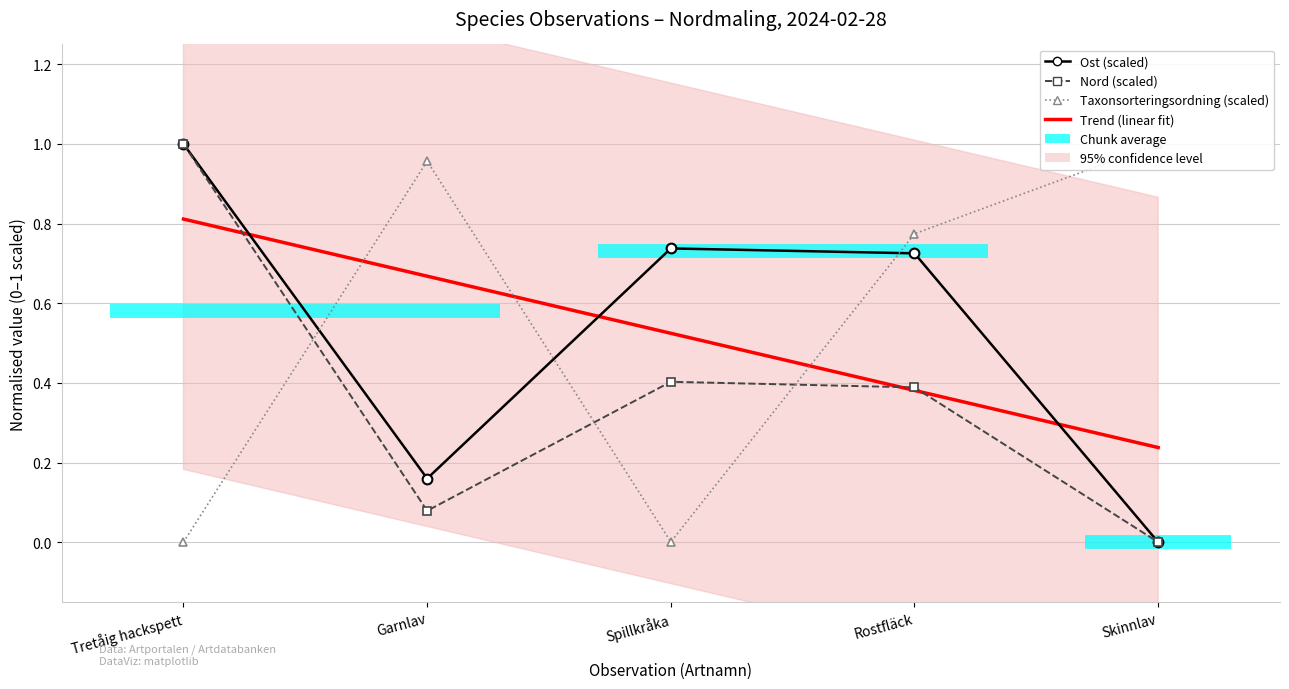

What is the average value of the Taxonsorteringsordning (scaled) series?

0.5